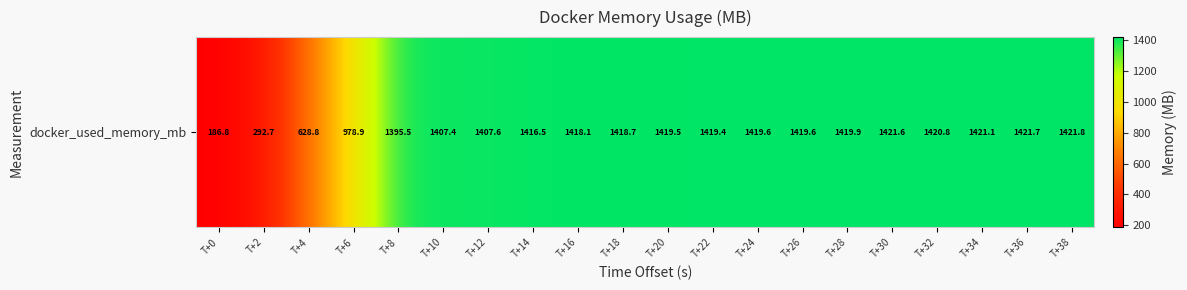

What is the difference between the second highest and second lowest values?

1129.0